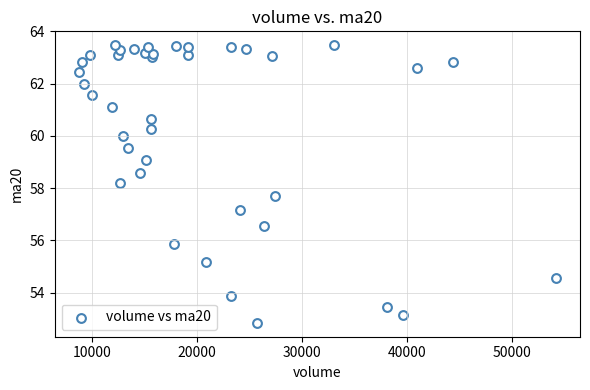

What is the range of Y values (max minus min)?

10.6